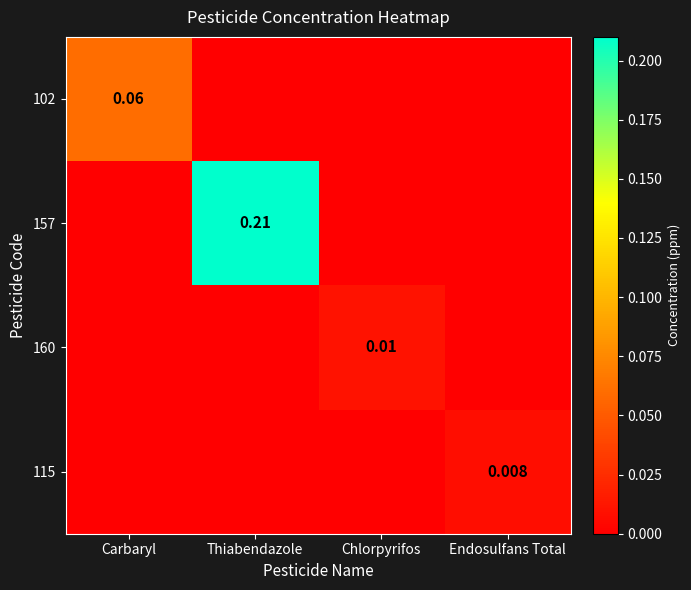

How many series are shown in this chart?

4